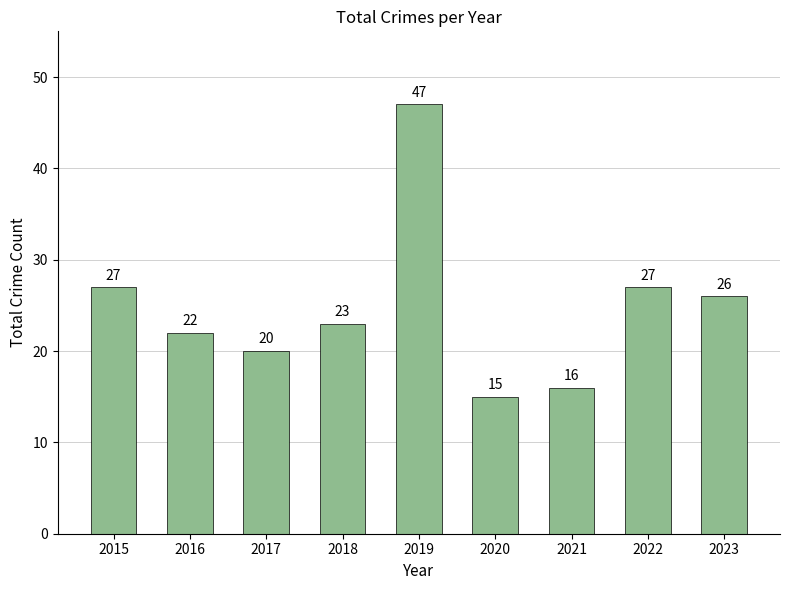

Does the chart contain any negative values?

No